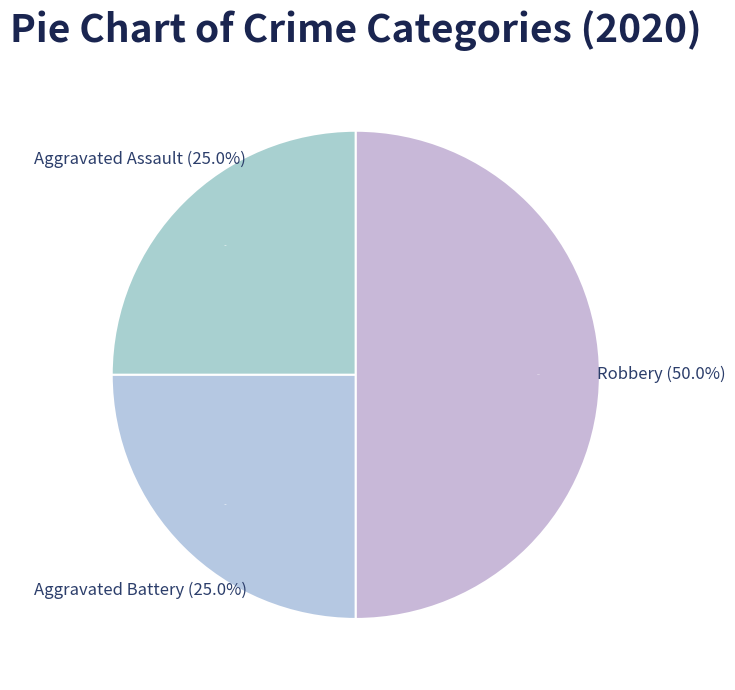

Approximately how many times larger is the value at Aggravated Battery compared to Robbery?

0.5